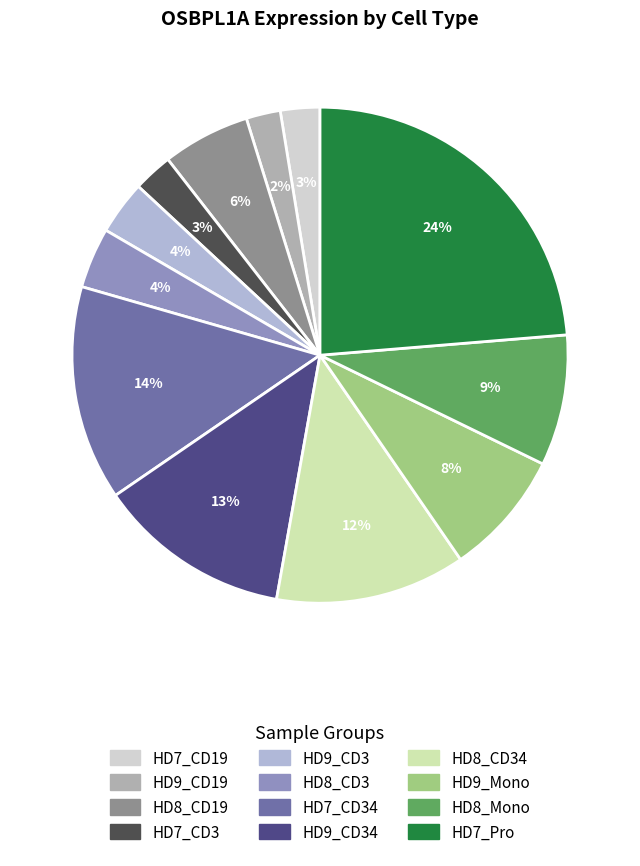

To the nearest percent, what is the average slice percentage?

8%